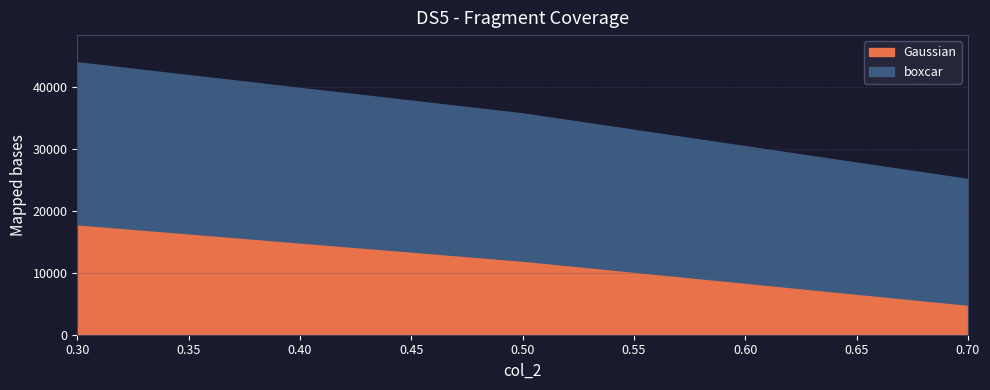

What is the spread (max minus min) of values at 0.5?

23751.1